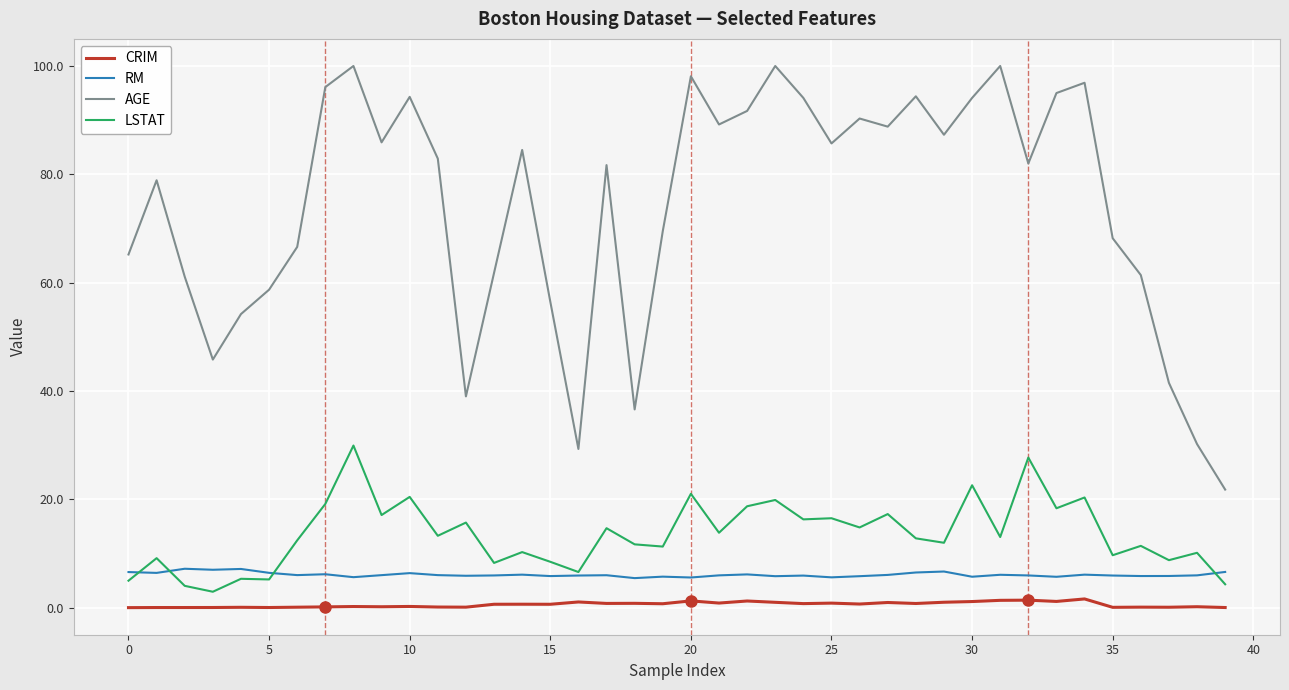

Which series has the widest spread of values?

AGE